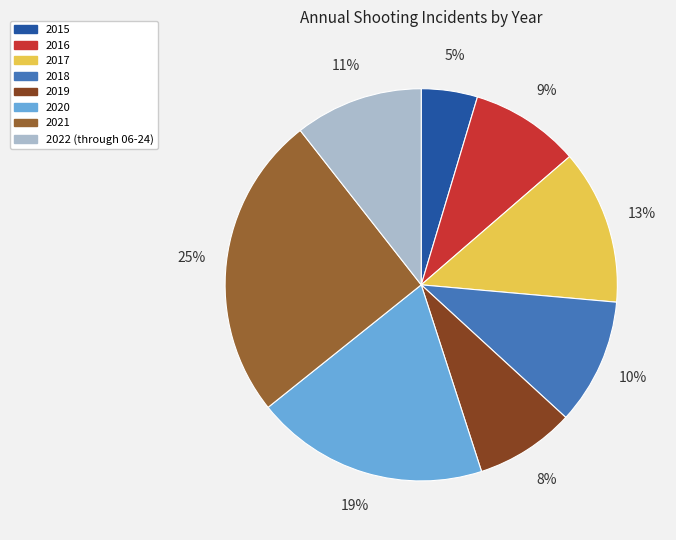

What percentage is the 2022 (through 06-24) slice, to the nearest percent?

11%